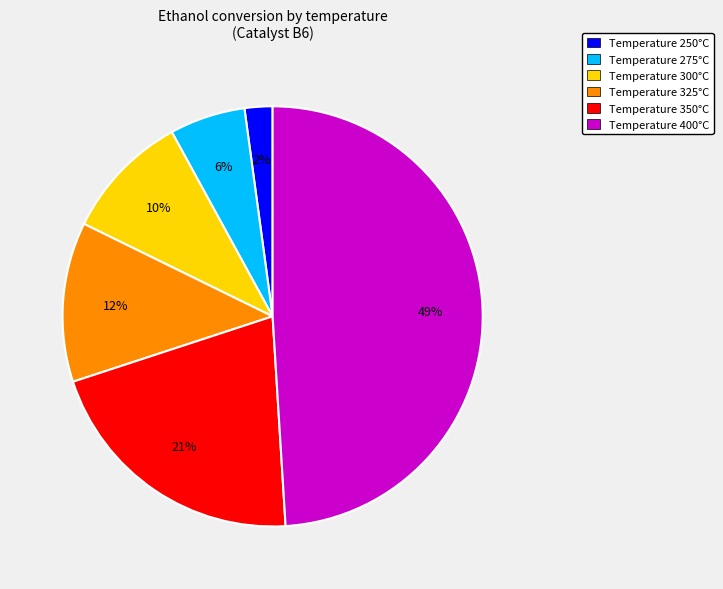

Count the number of slices in the pie.

6